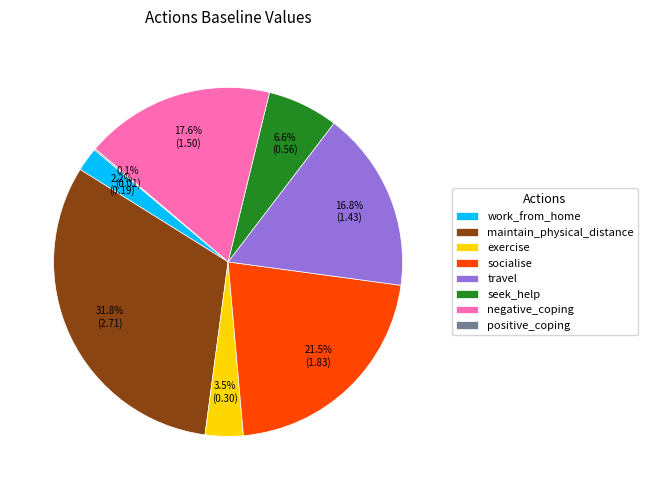

Combined, do travel and seek_help account for over 50%?

No